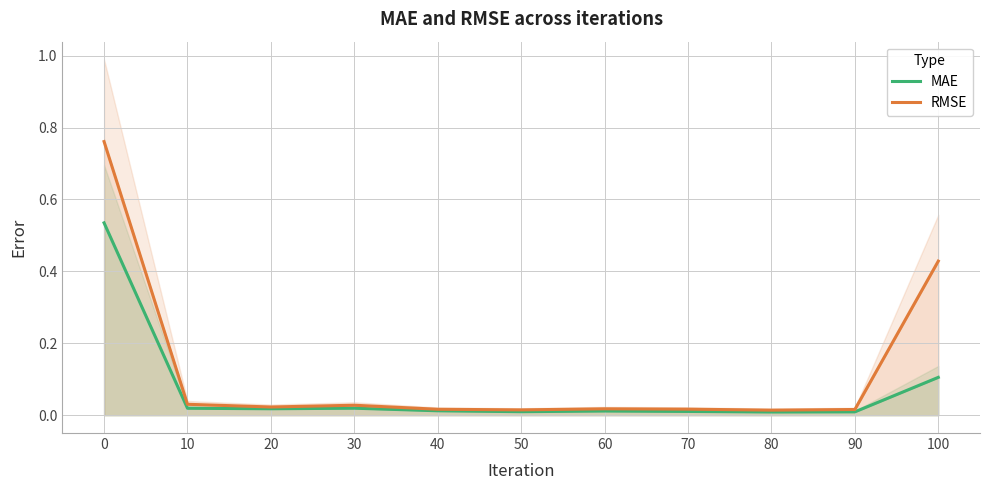

Reading right to left, what are all the values shown in this chart?

MAE: 100=0.1	90=0.0	80=0.0	70=0.0	60=0.0	50=0.0	40=0.0	30=0.0	20=0.0	10=0.0	0=0.5
RMSE: 100=0.4	90=0.0	80=0.0	70=0.0	60=0.0	50=0.0	40=0.0	30=0.0	20=0.0	10=0.0	0=0.8